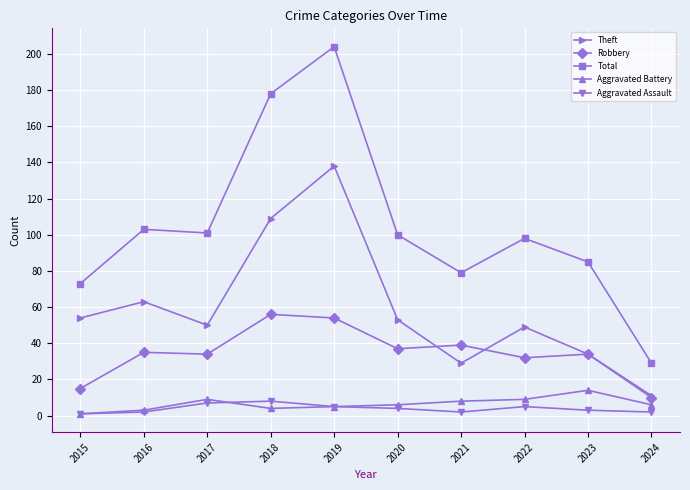

Reading left to right, extract all data points from this chart.

Theft: 2015=54	2016=63	2017=50	2018=109	2019=138	2020=53	2021=29	2022=49	2023=34	2024=11
Robbery: 2015=15	2016=35	2017=34	2018=56	2019=54	2020=37	2021=39	2022=32	2023=34	2024=10
Total: 2015=73	2016=103	2017=101	2018=178	2019=204	2020=100	2021=79	2022=98	2023=85	2024=29
Aggravated Battery: 2015=1	2016=3	2017=9	2018=4	2019=5	2020=6	2021=8	2022=9	2023=14	2024=6
Aggravated Assault: 2015=1	2016=2	2017=7	2018=8	2019=5	2020=4	2021=2	2022=5	2023=3	2024=2